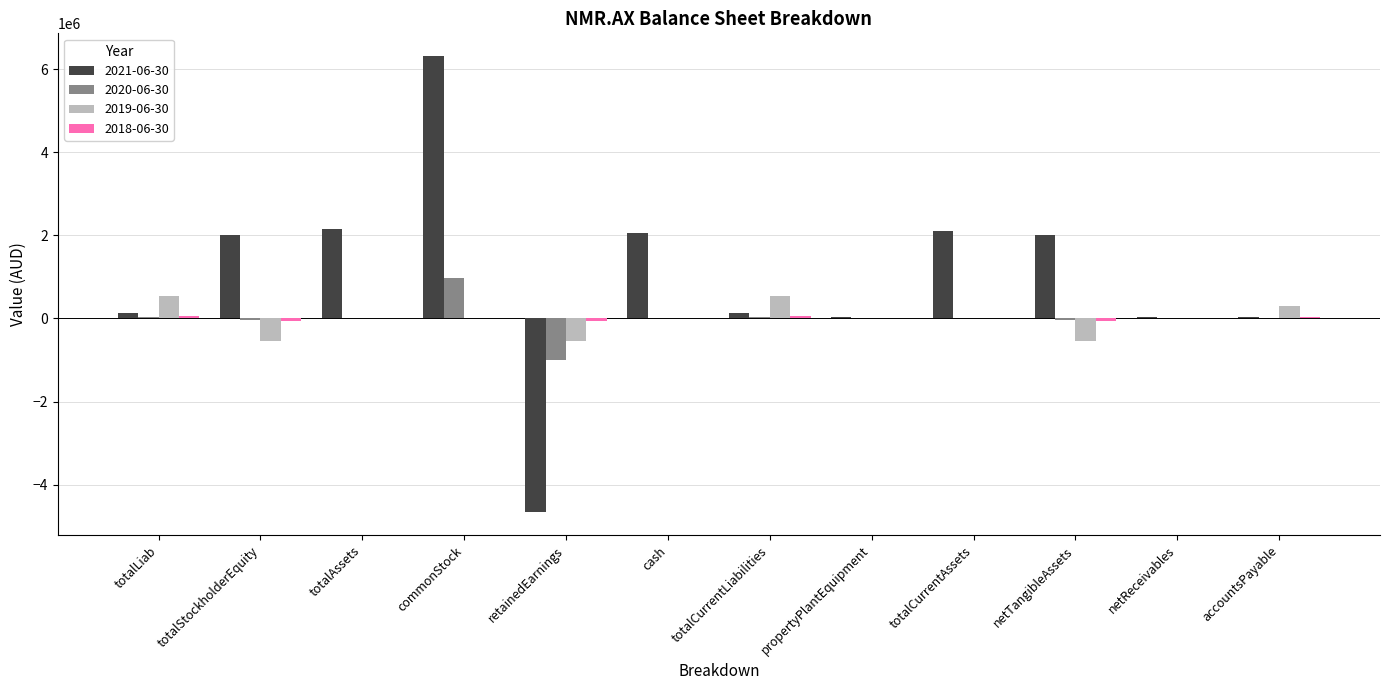

At which category is the sum across all series the highest?

commonStock